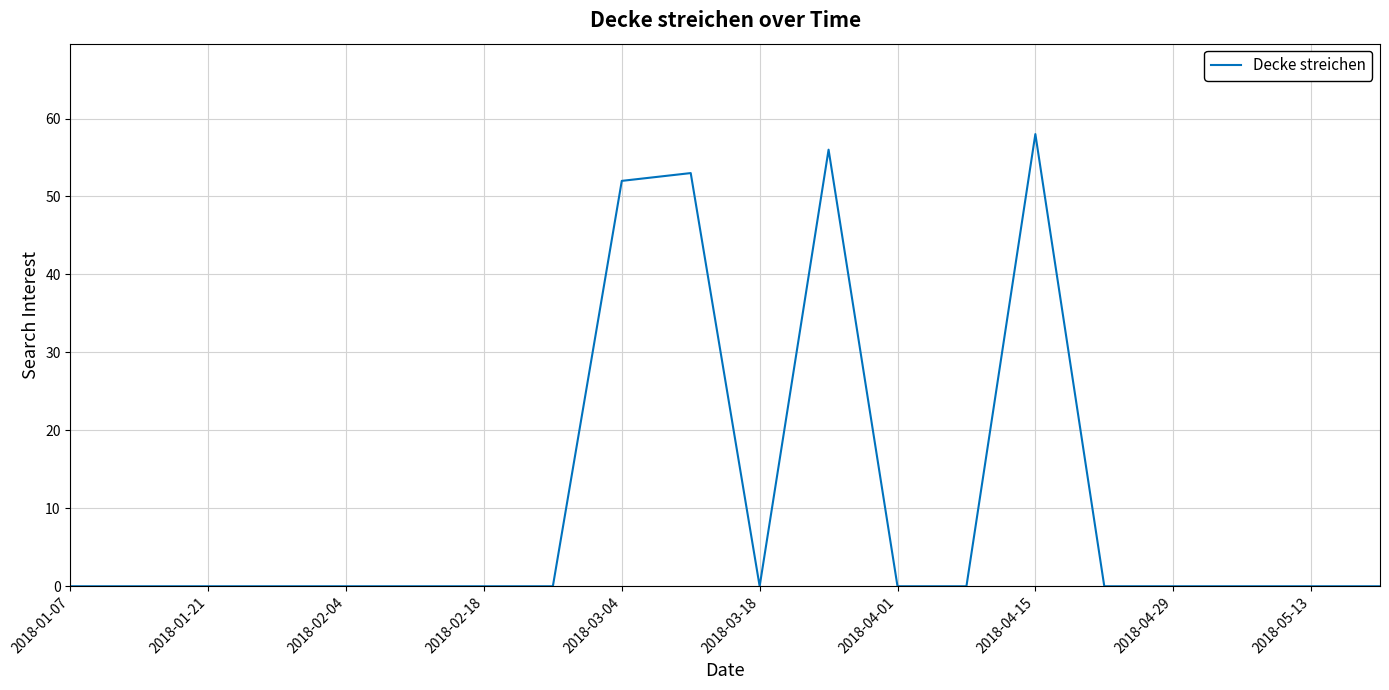

True or false: the data has more than 2 interior local peaks.

True